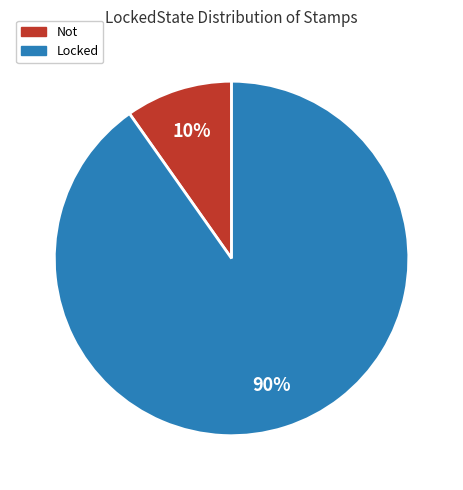

What is the smallest slice in the pie chart?

Not